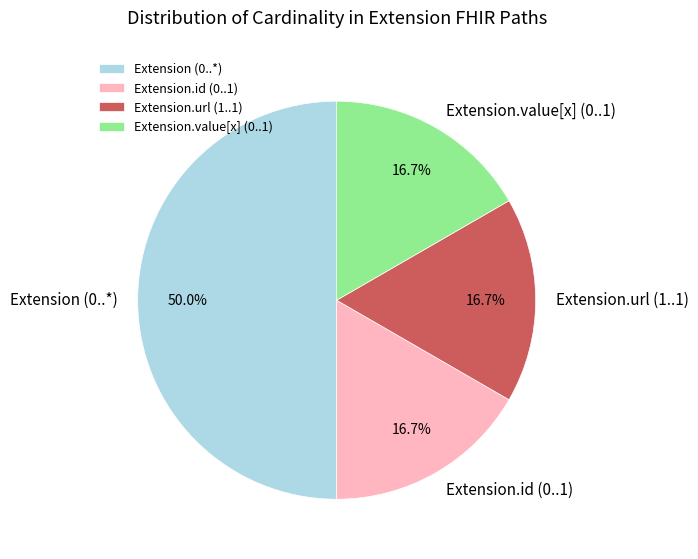

Which category has the biggest portion of the pie?

Extension (0..*)